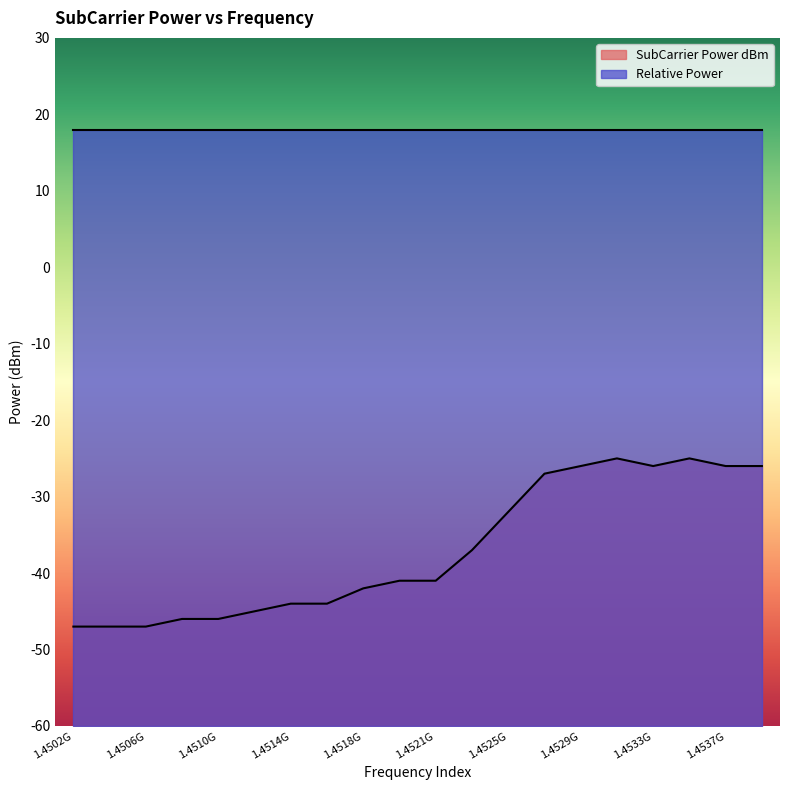

What is the average value?

-37